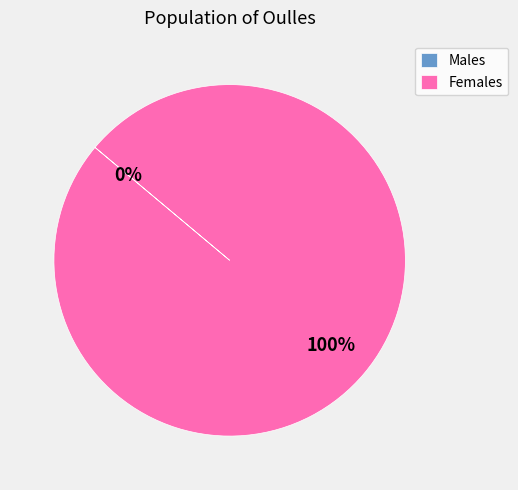

To the nearest percent, what is the difference between the largest and smallest slice percentages?

100%